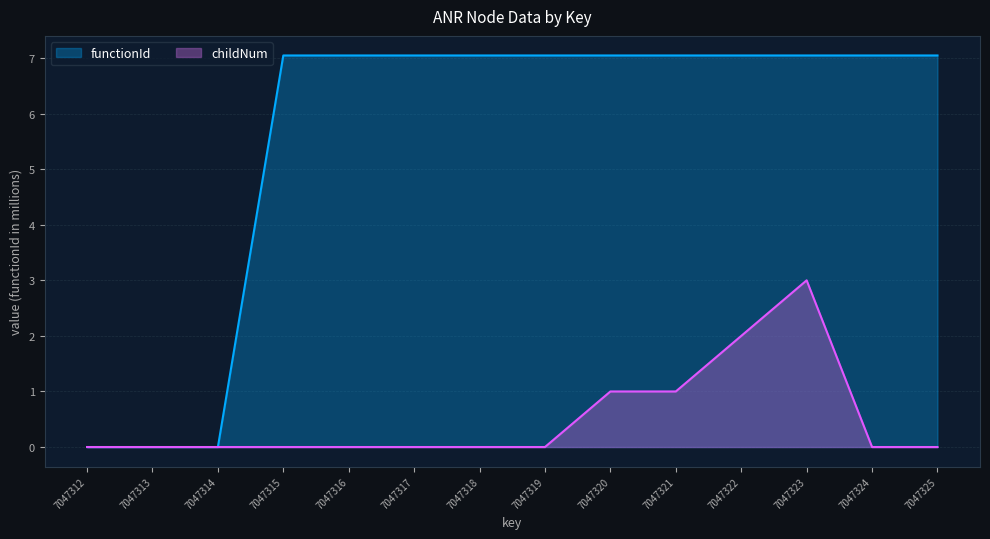

Rank the categories by functionId value from lowest to highest.

7047312, 7047313, 7047314, 7047315, 7047316, 7047317, 7047318, 7047319, 7047320, 7047321, 7047322, 7047323, 7047324, 7047325